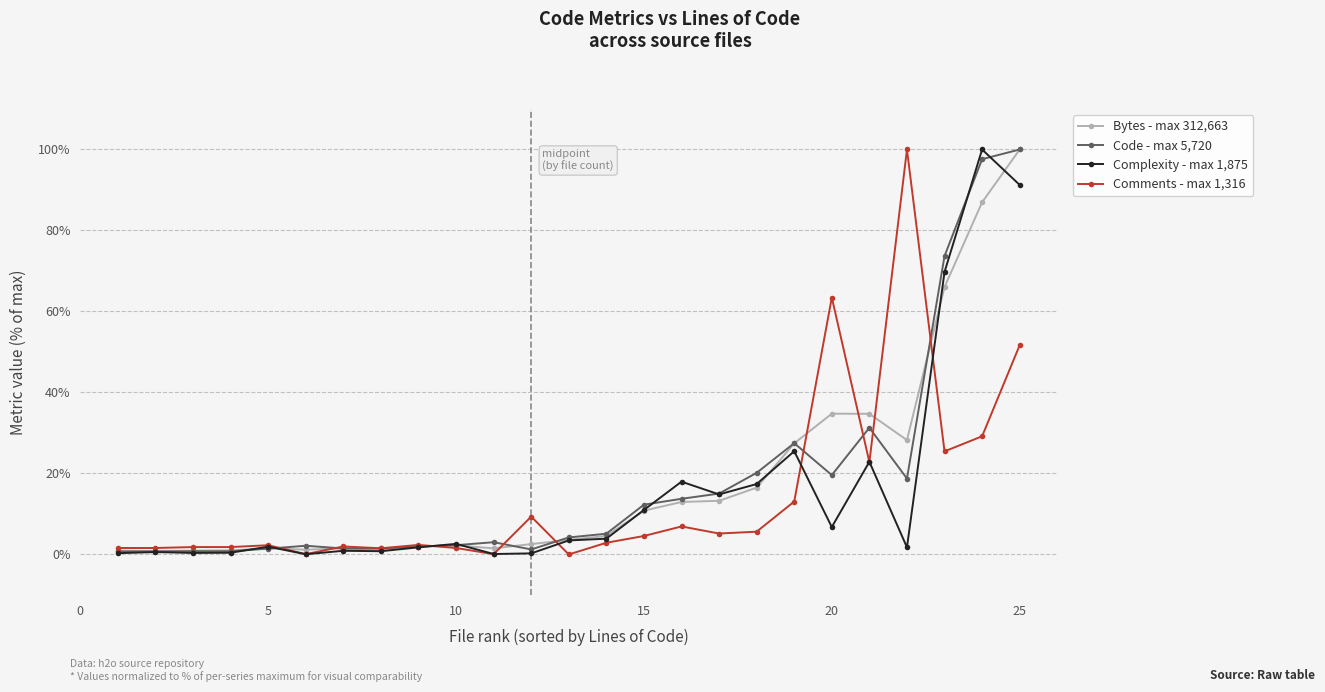

What is the maximum value shown in the chart?

100.0